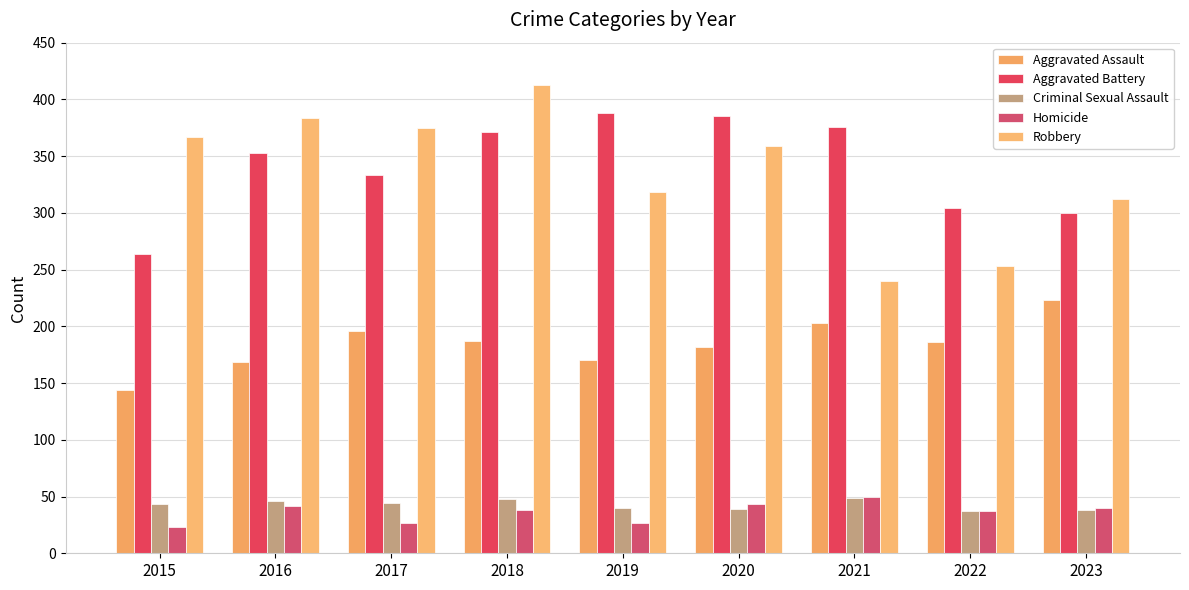

What value does the Aggravated Battery series have at 2020, to the nearest 5?

385